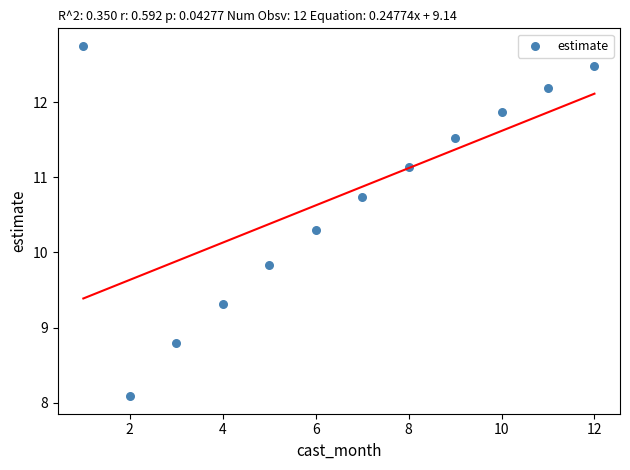

What is the range of X values (max minus min)?

11.0